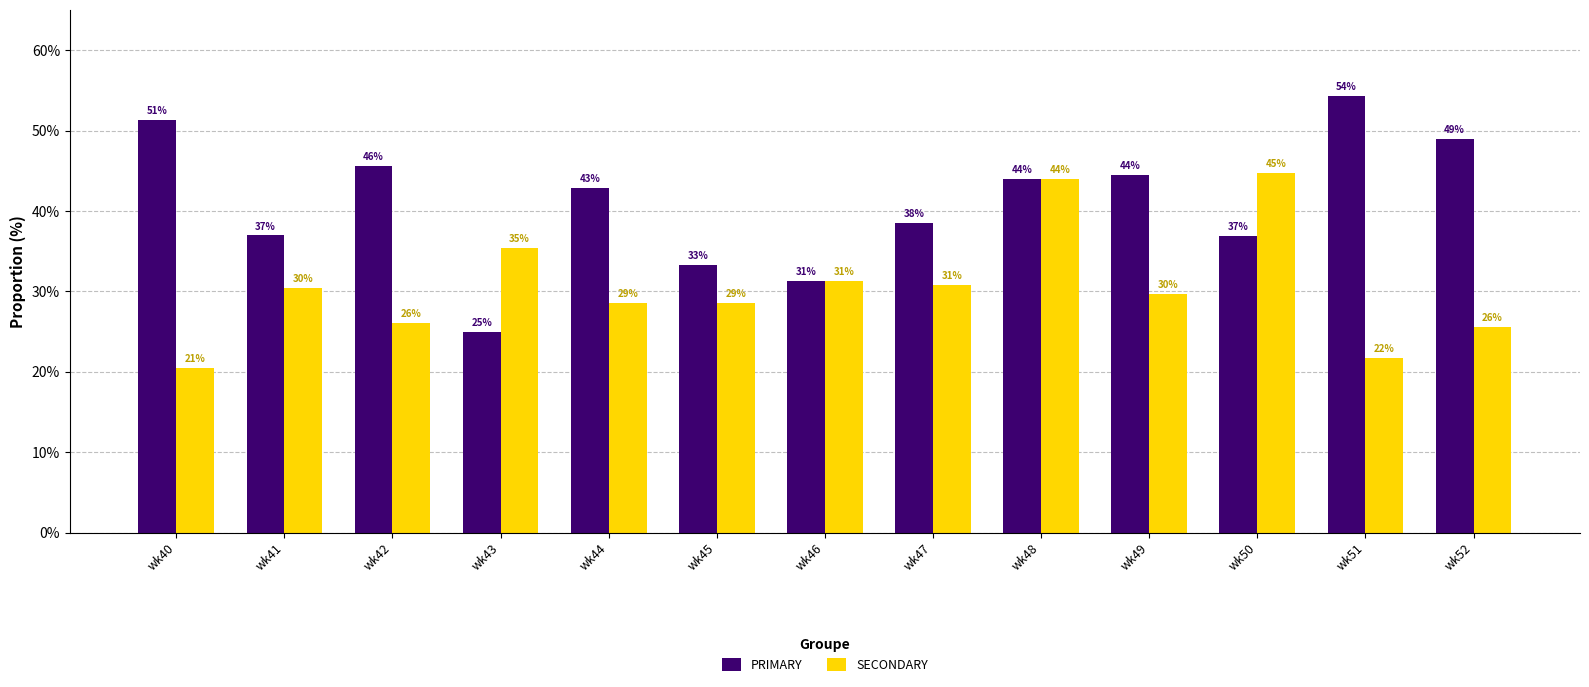

Rank the series by their average value, from highest to lowest.

PRIMARY, SECONDARY